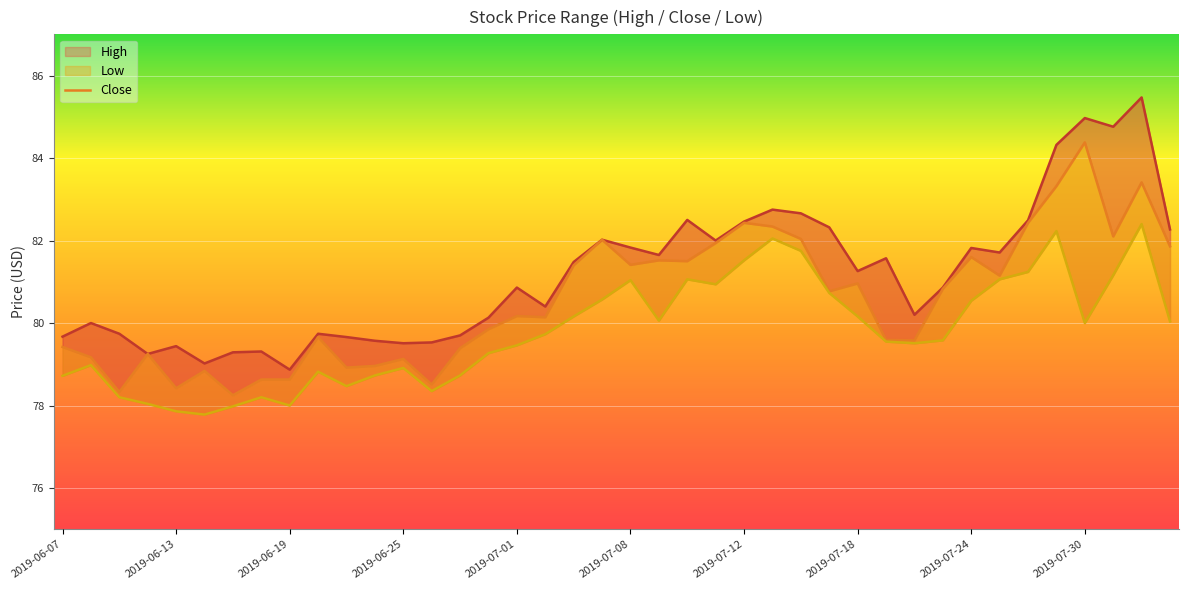

Where does the Close series first go above 80?

2019-07-01